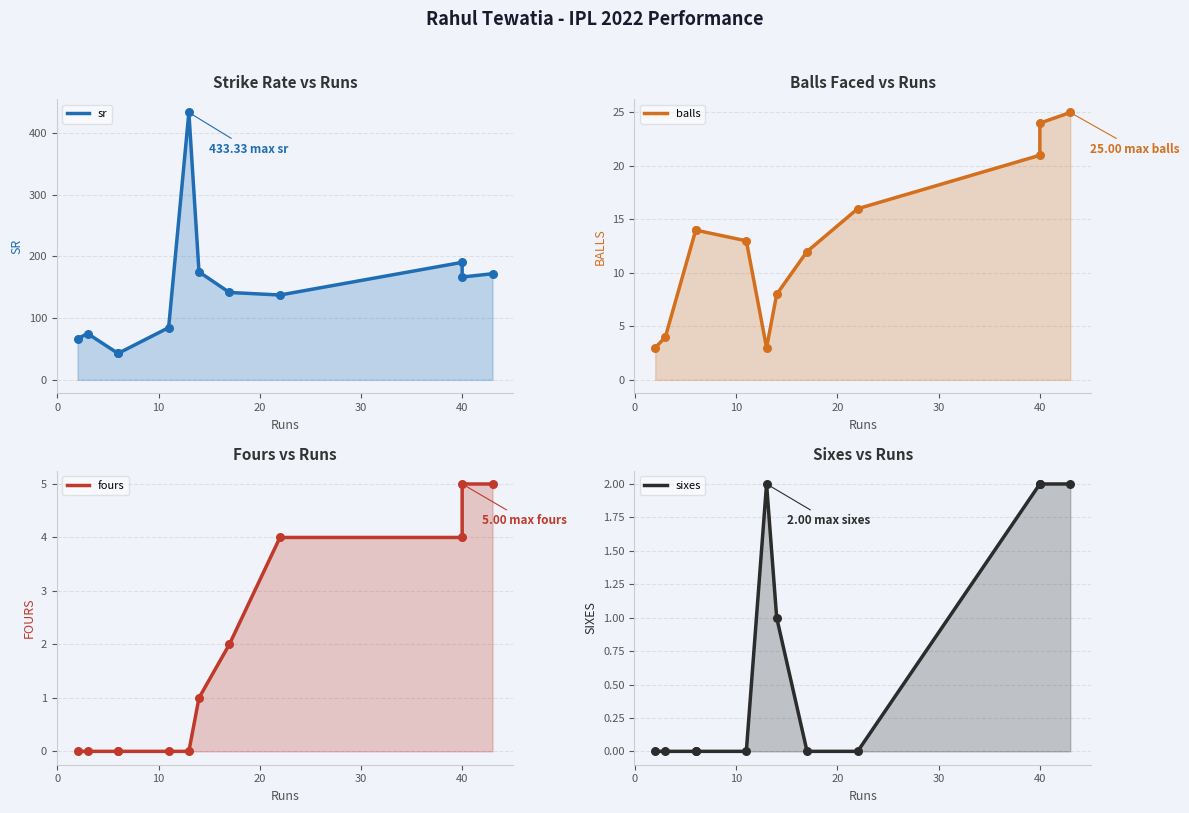

At how many categories does at least one series exceed 251?

1